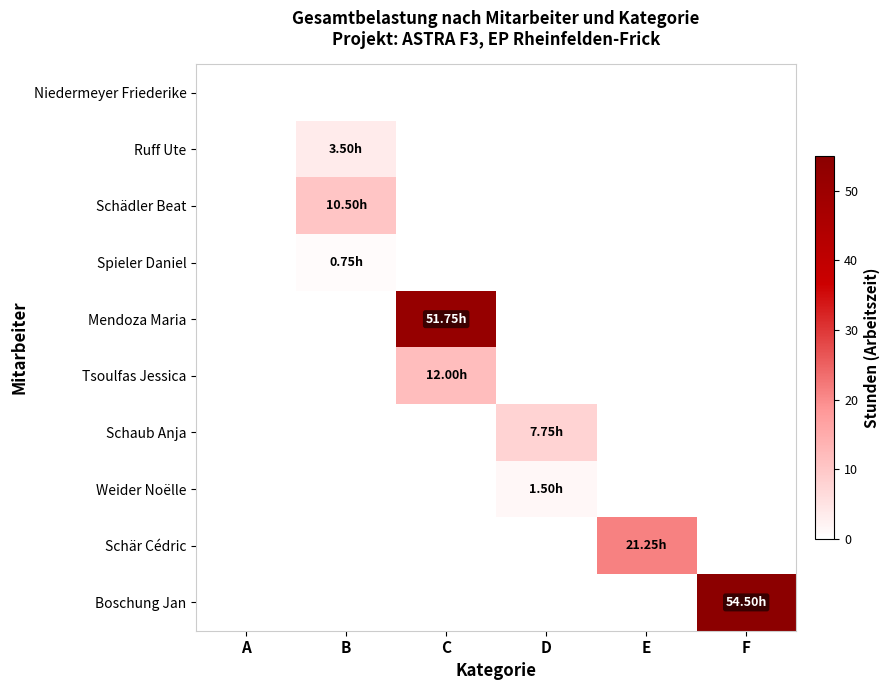

Which label corresponds to the largest value in the chart?

F